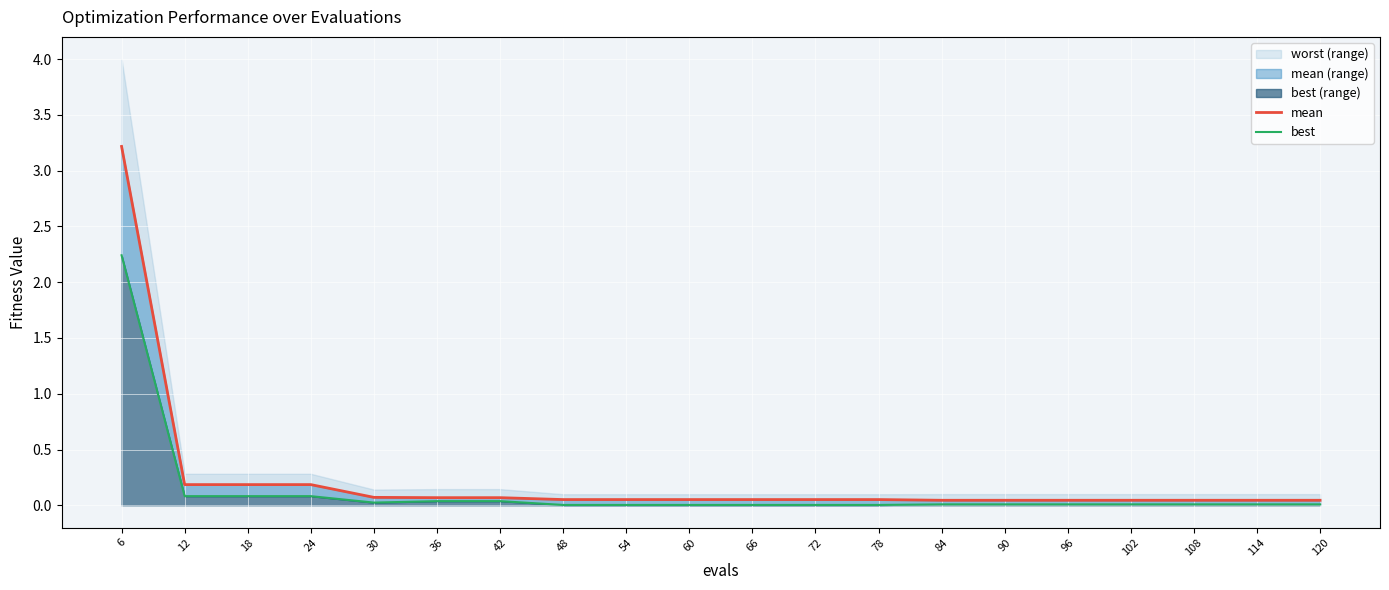

At which label does mean line reach its minimum?

84